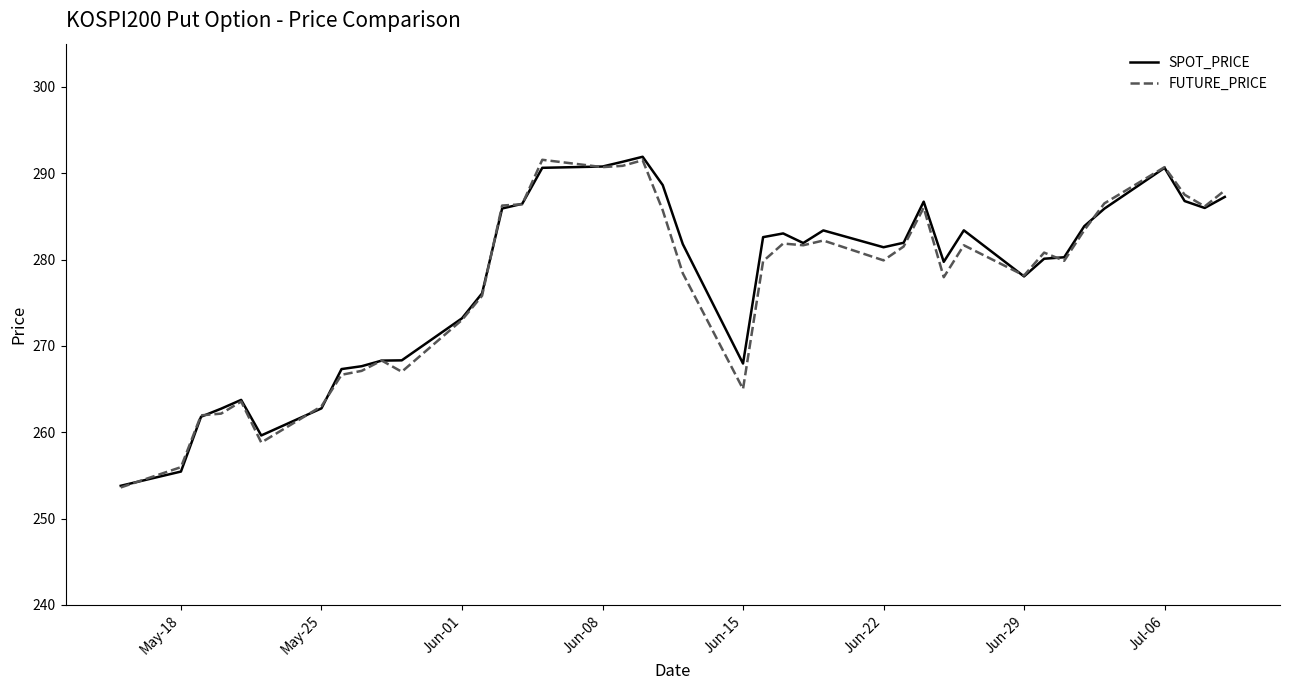

What is the average value of the SPOT_PRICE series?

278.0